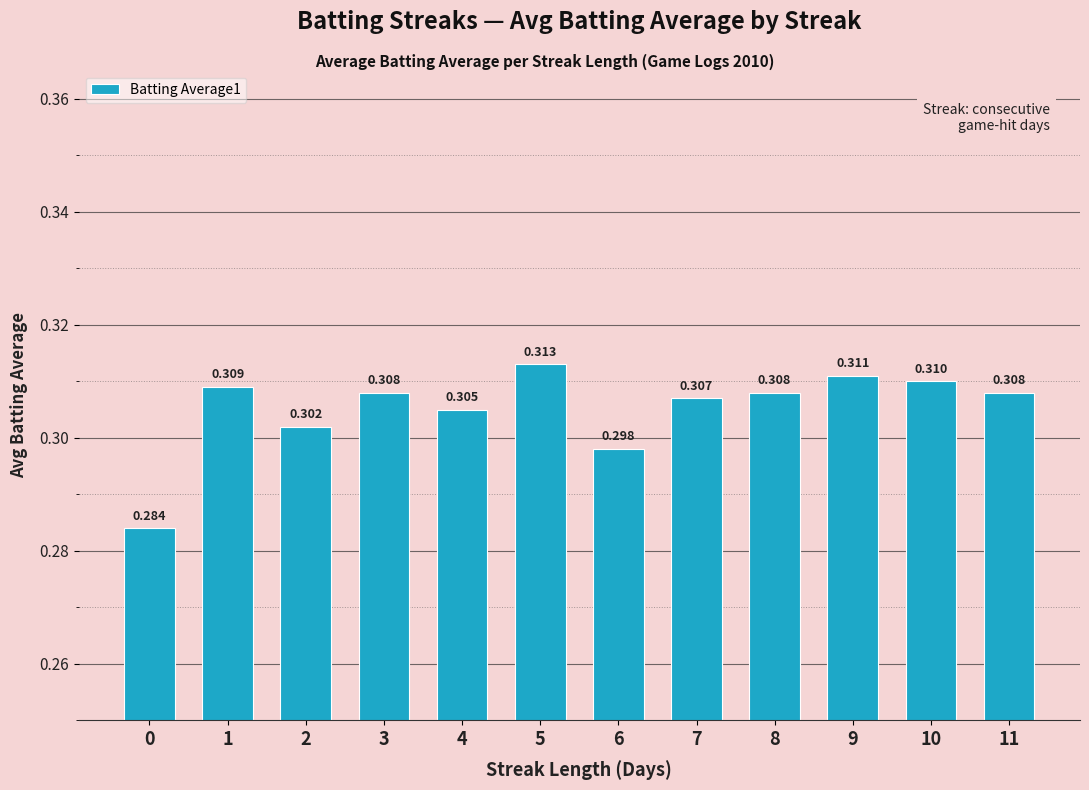

Are the bars horizontal?

No